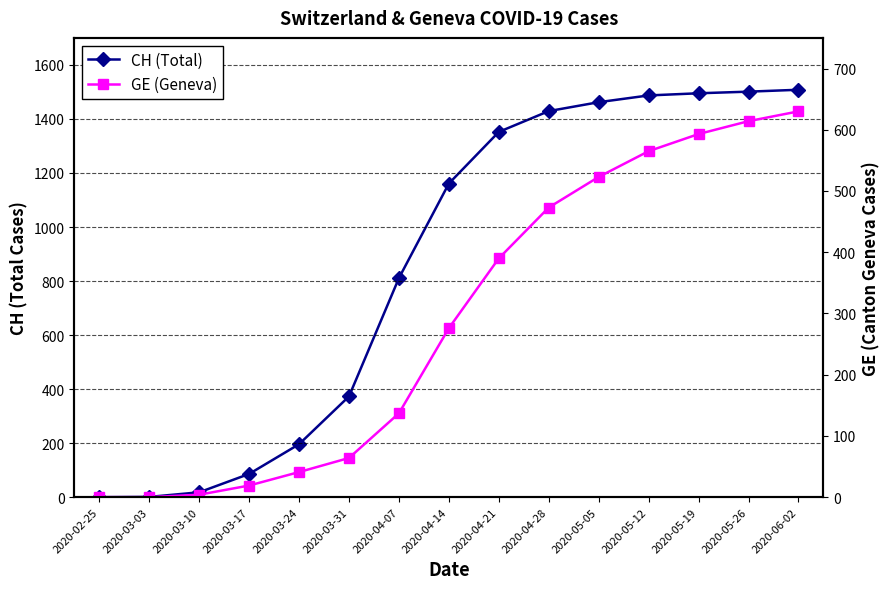

List the labels in order of GE (Geneva) value, largest first.

2020-06-02, 2020-05-26, 2020-05-19, 2020-05-12, 2020-05-05, 2020-04-28, 2020-04-21, 2020-04-14, 2020-04-07, 2020-03-31, 2020-03-24, 2020-03-17, 2020-03-10, 2020-02-25, 2020-03-03